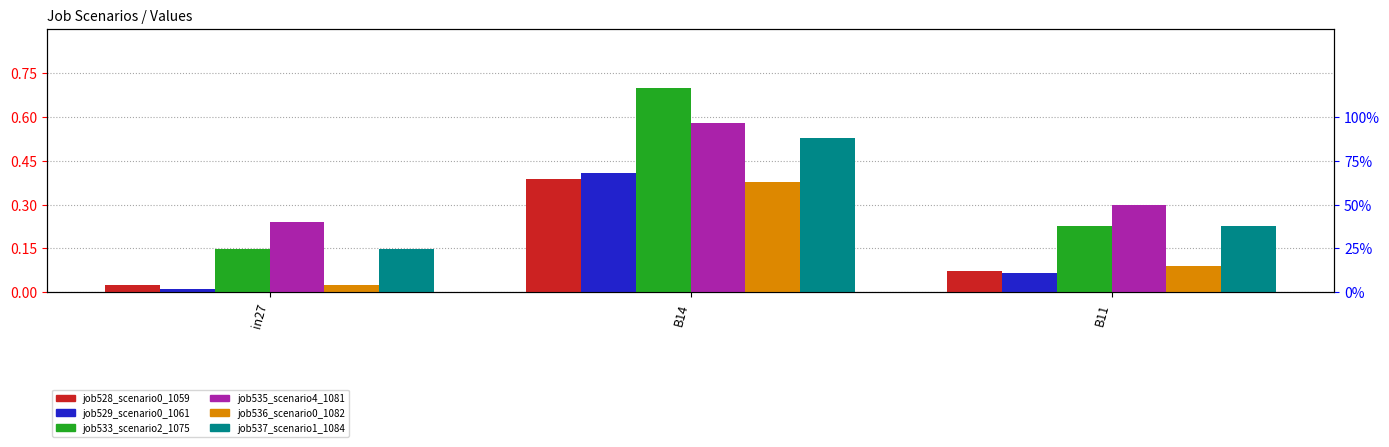

Reading right to left, what are all the values shown in this chart?

job528_scenario0_1059: B11=0.1	B14=0.4	in27=0.0
job529_scenario0_1061: B11=0.1	B14=0.4	in27=0.0
job533_scenario2_1075: B11=0.2	B14=0.7	in27=0.1
job535_scenario4_1081: B11=0.3	B14=0.6	in27=0.2
job536_scenario0_1082: B11=0.1	B14=0.4	in27=0.0
job537_scenario1_1084: B11=0.2	B14=0.5	in27=0.1